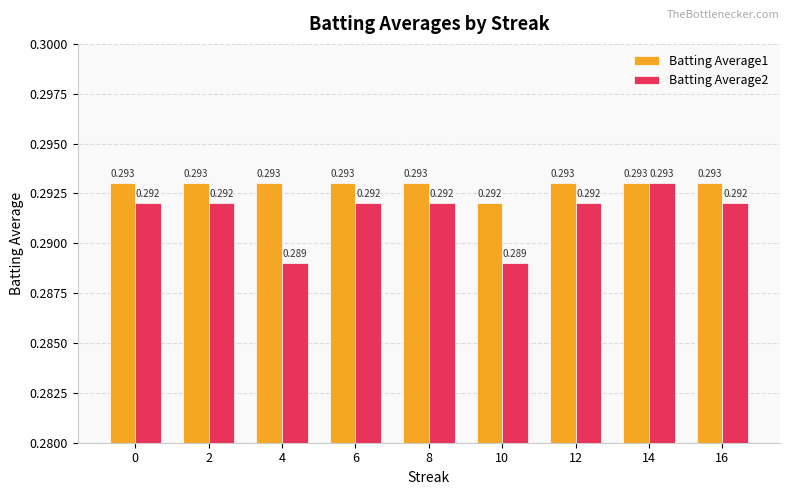

At which category is the sum across all series the highest?

14